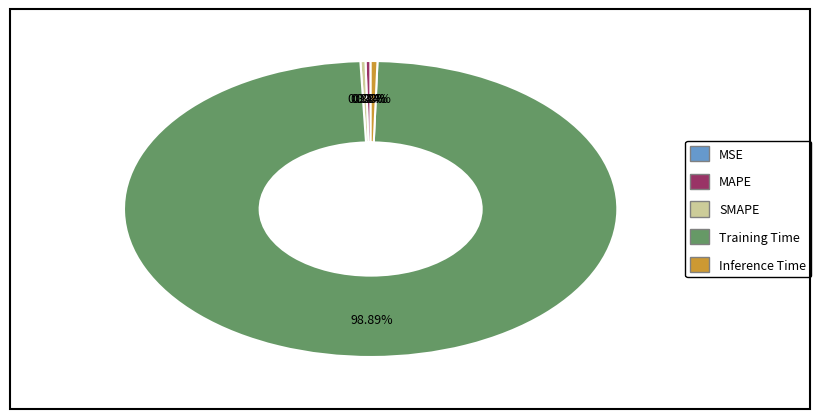

Which category accounts for the majority?

Training Time